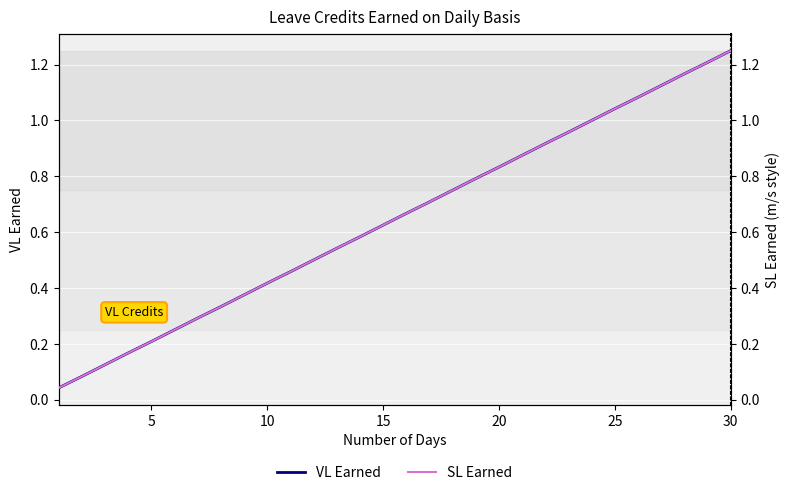

True or false: VL Earned has a value of 0.3 at 10.

False